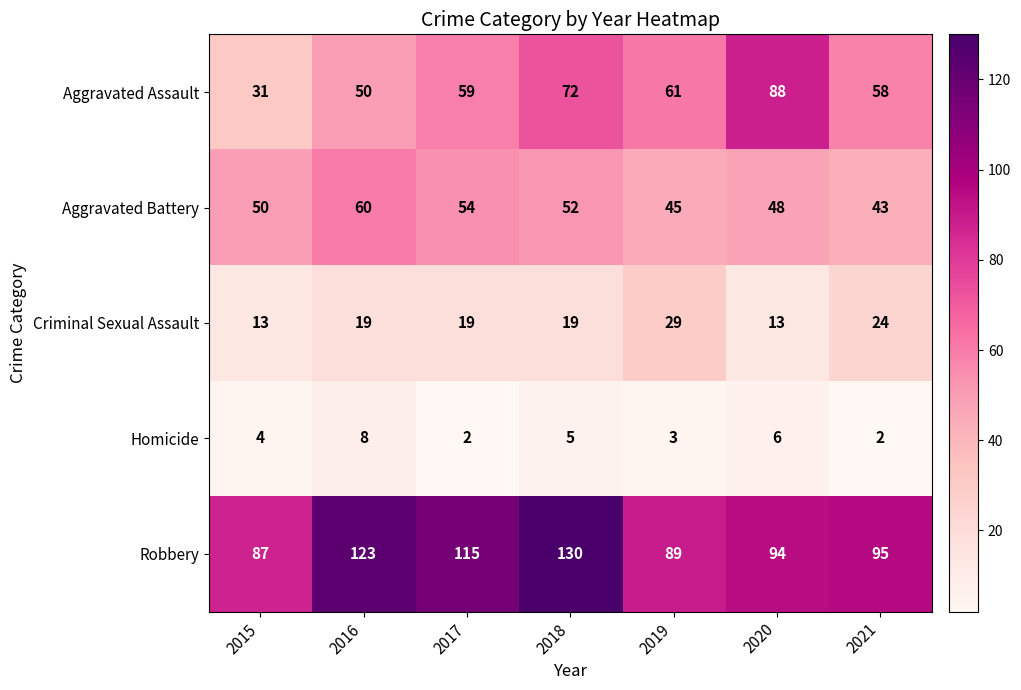

How many distinct data groups are displayed?

5